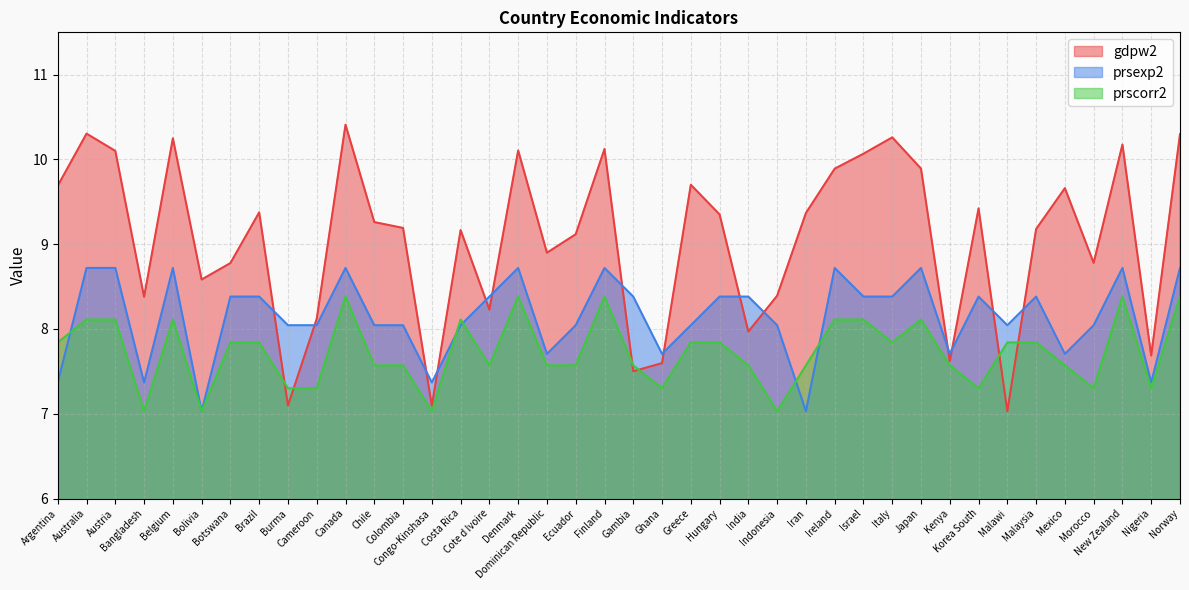

At which category does prsexp2 reach its first local peak?

Belgium